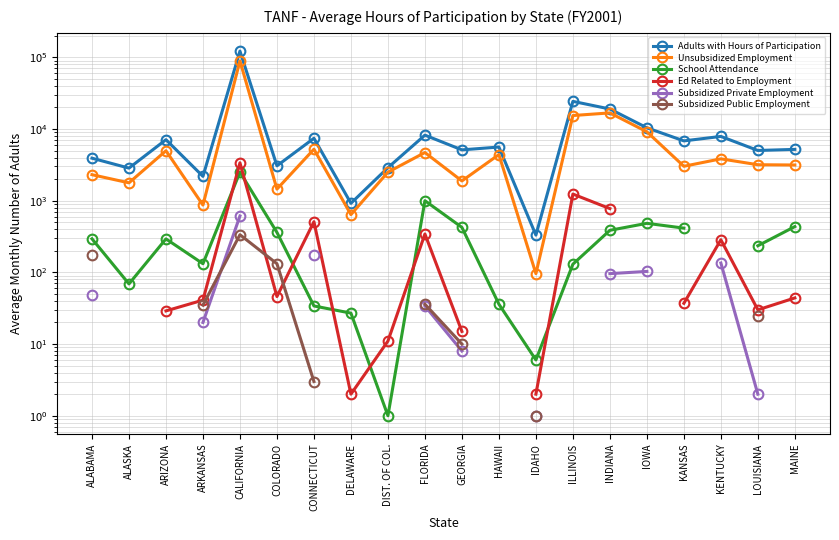

What are all the series names shown in the legend?

Adults with Hours of Participation, Unsubsidized Employment, School Attendance, Ed Related to Employment, Subsidized Private Employment, Subsidized Public Employment